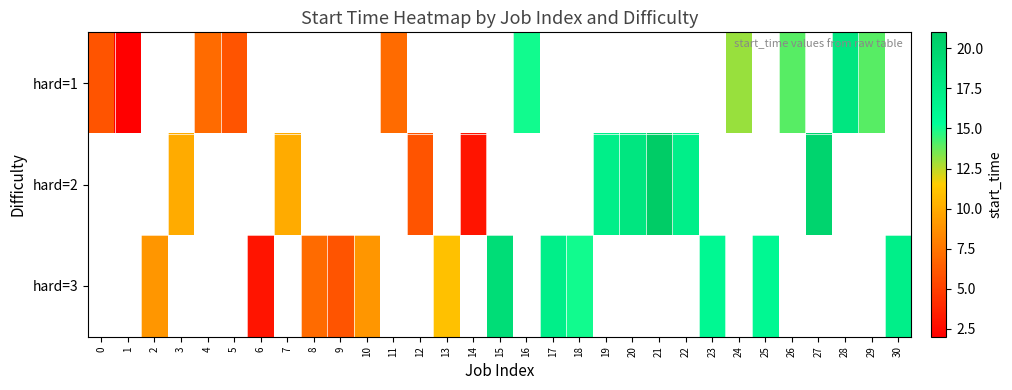

List the series in order of their peak value, lowest first.

hard=1, hard=2, hard=3